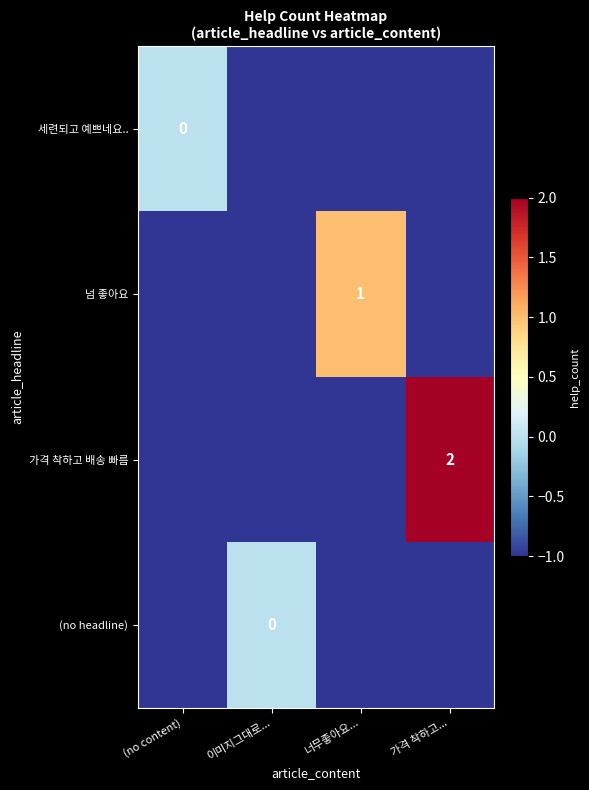

True or false: (no headline) has a value of -2 at 가격 착하고....

False